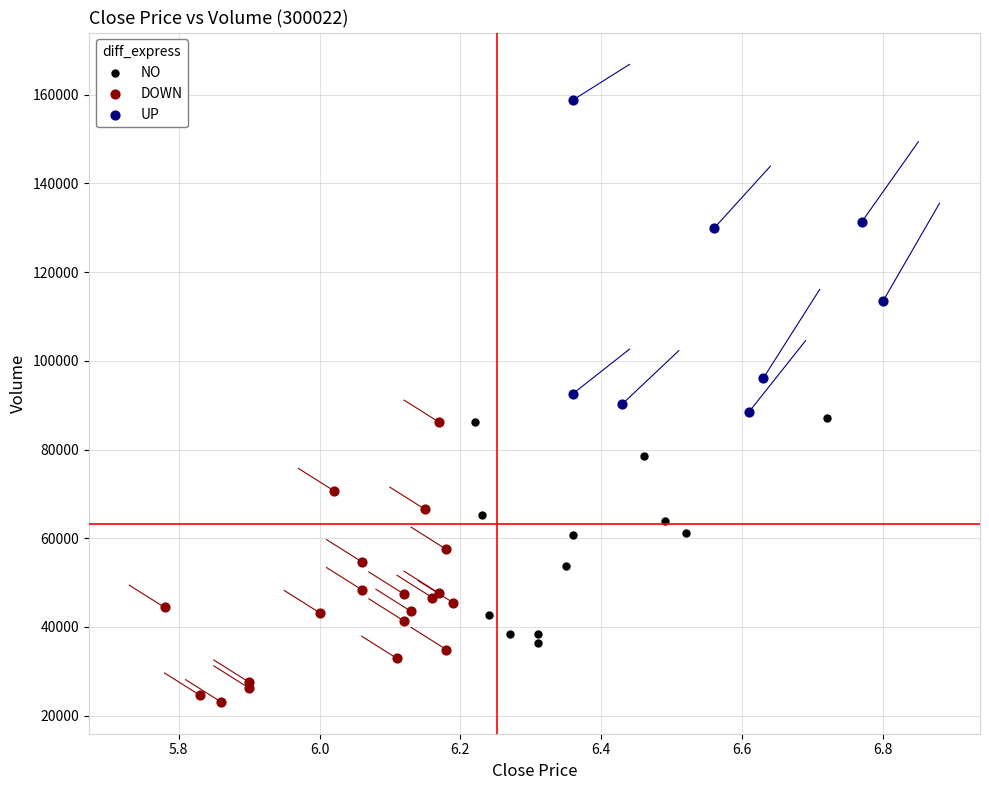

Which series reaches the minimum Y coordinate?

DOWN